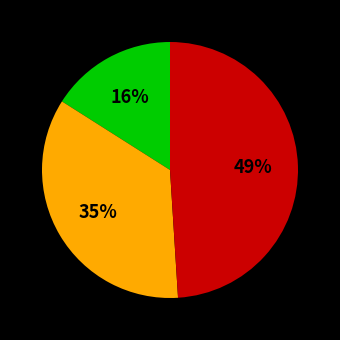

To the nearest percent, what is the difference between the largest and smallest slice percentages?

33%